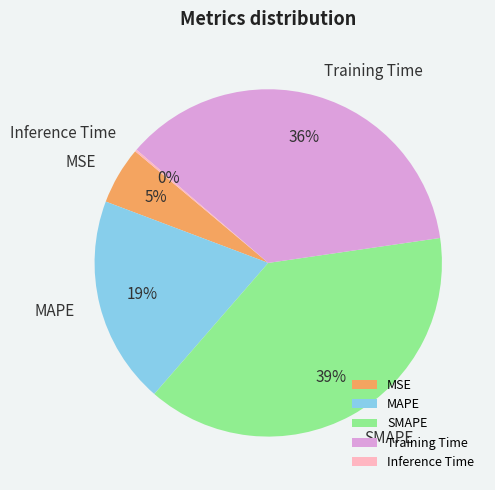

Which slice is the largest?

SMAPE